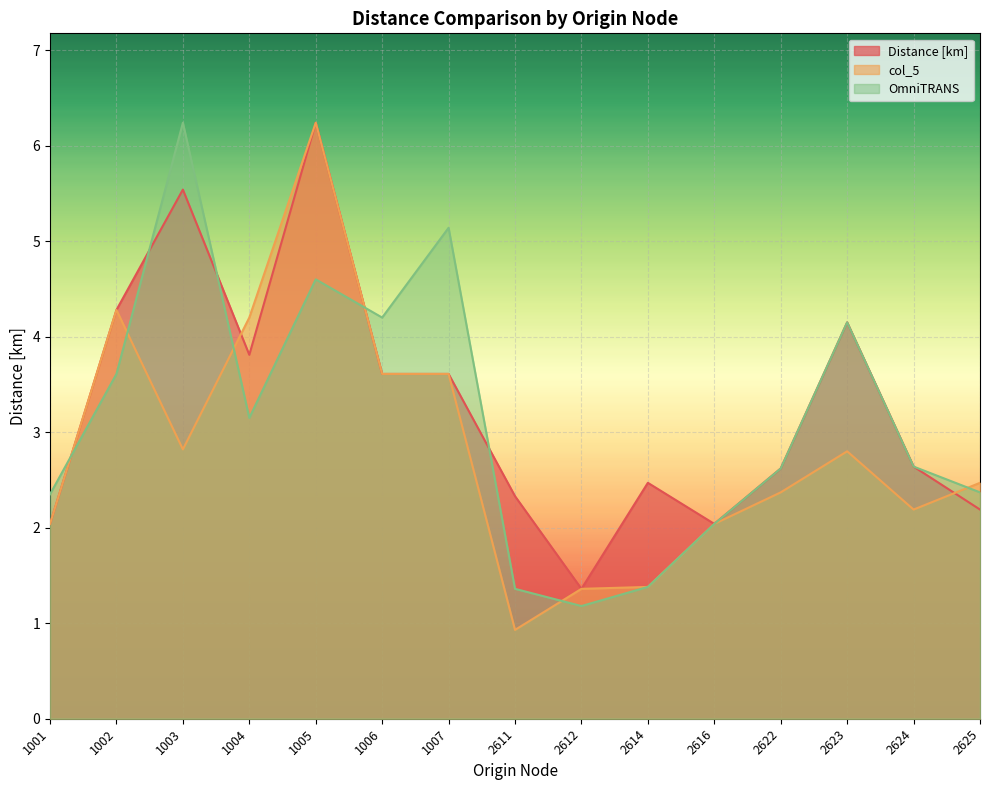

What is the value of the col_5 point at the 3rd from the left?

2.8